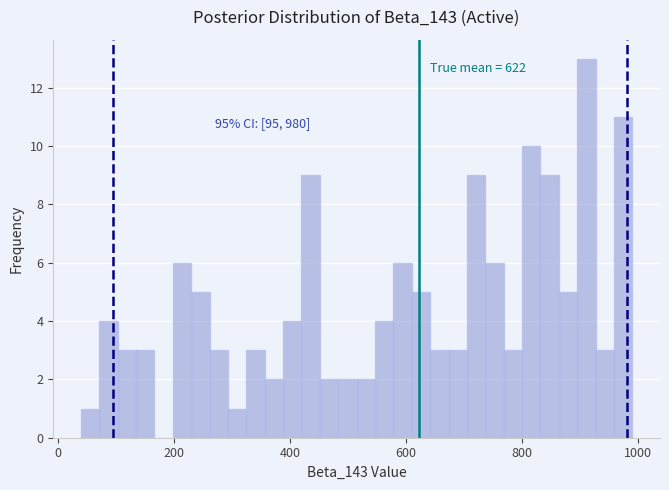

Read against the x-axis, roughly where is the centre of the tallest bar?

920